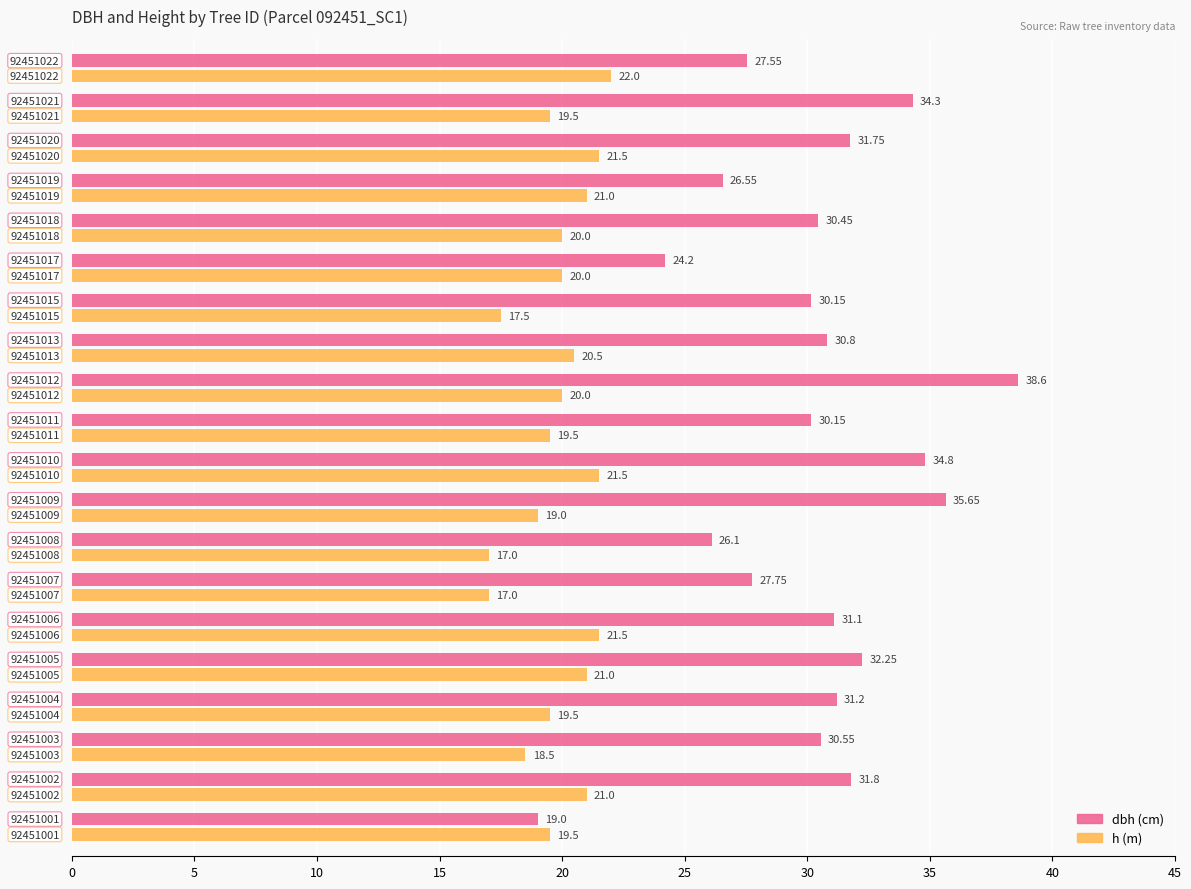

Count the number of categories in the chart.

20